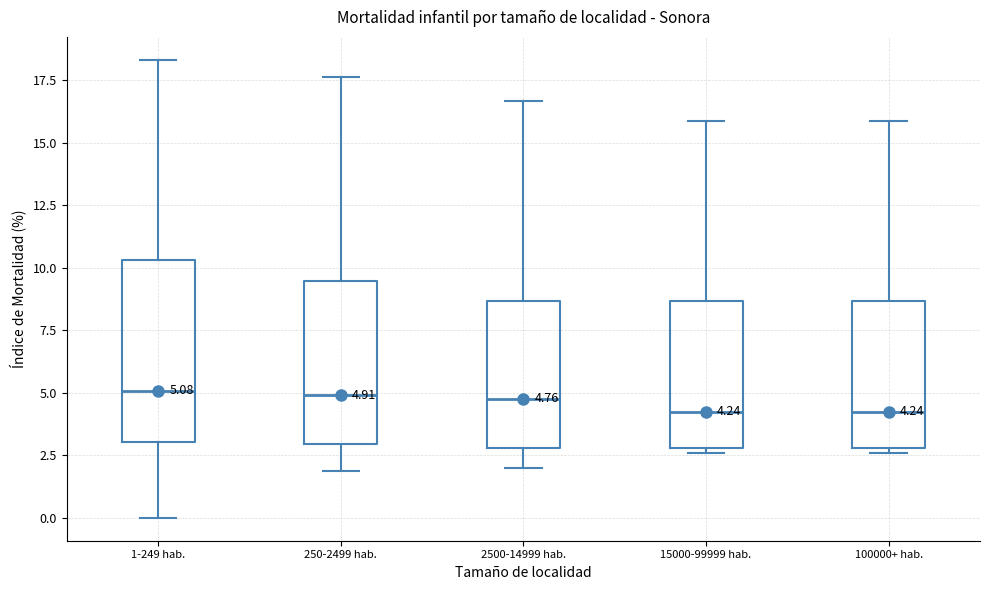

Comparing the boxes themselves (not the whiskers), which one is the tallest?

1-249 hab.